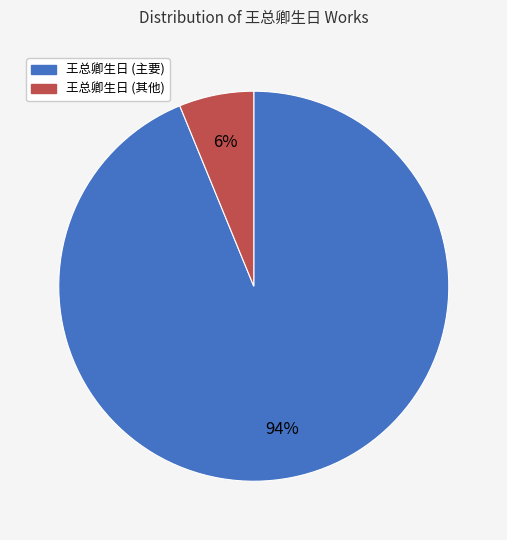

To the nearest percent, what is the difference between the largest and smallest slice percentages?

88%